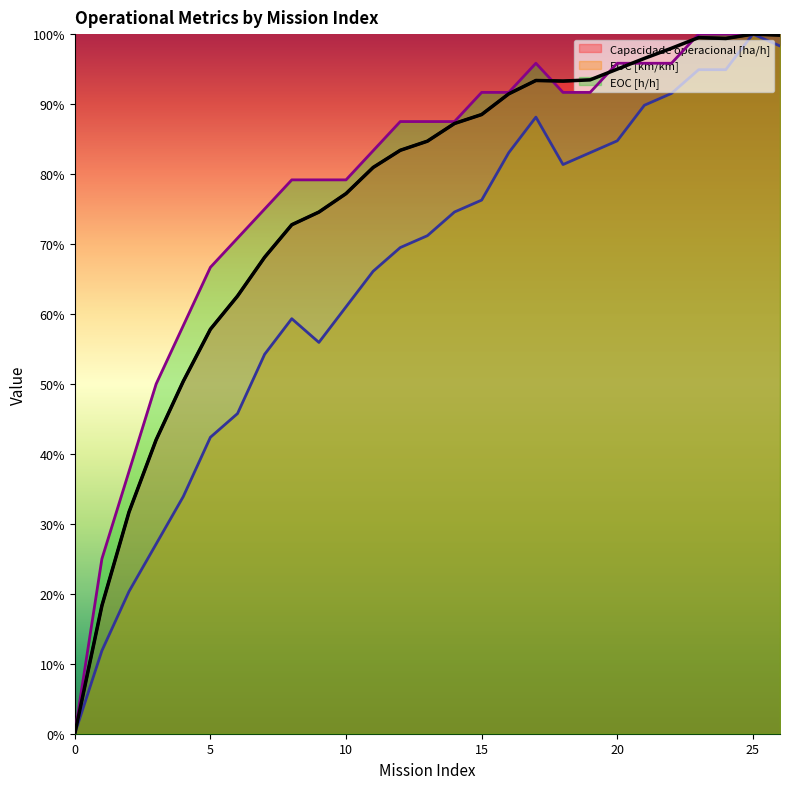

Between 3 and 26, which series saw the biggest shift?

EOC [km/km]